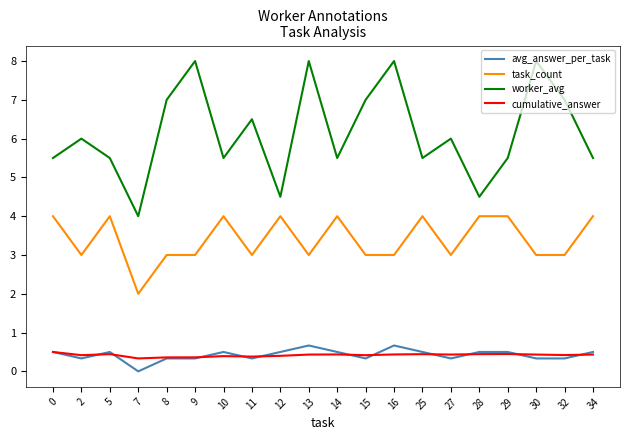

What are all the series names shown in the legend?

avg_answer_per_task, task_count, worker_avg, cumulative_answer